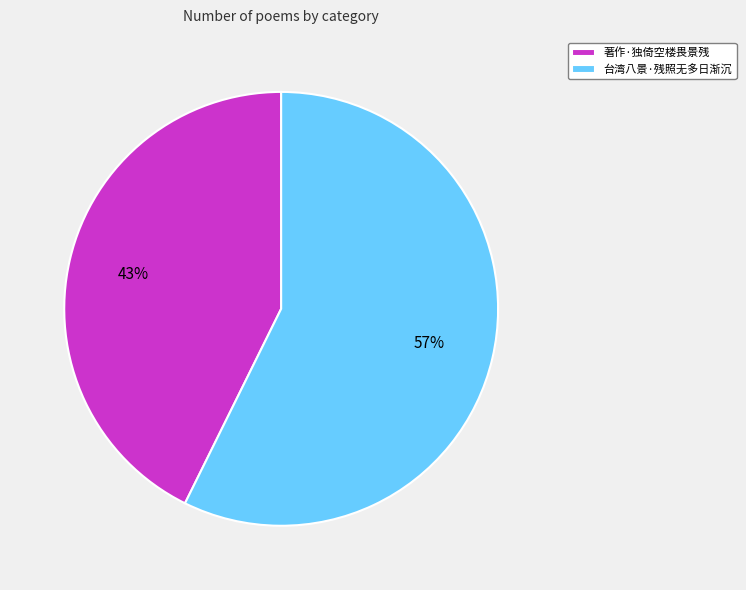

Does 著作·独倚空楼畏景残 account for over 50% of the chart?

No